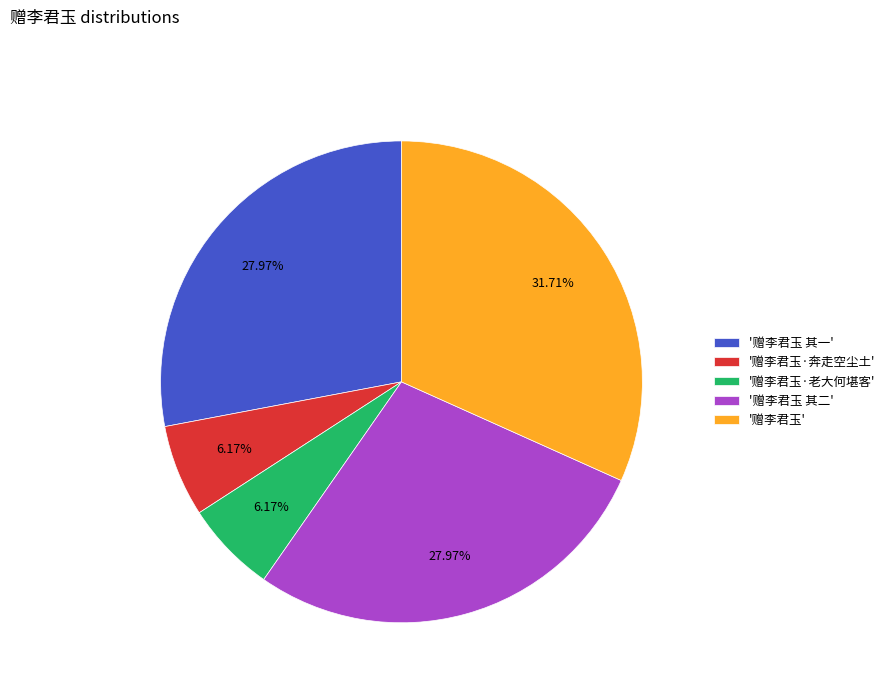

Is the sum of '赠李君玉·老大何堪客' and '赠李君玉 其二' greater than half?

No